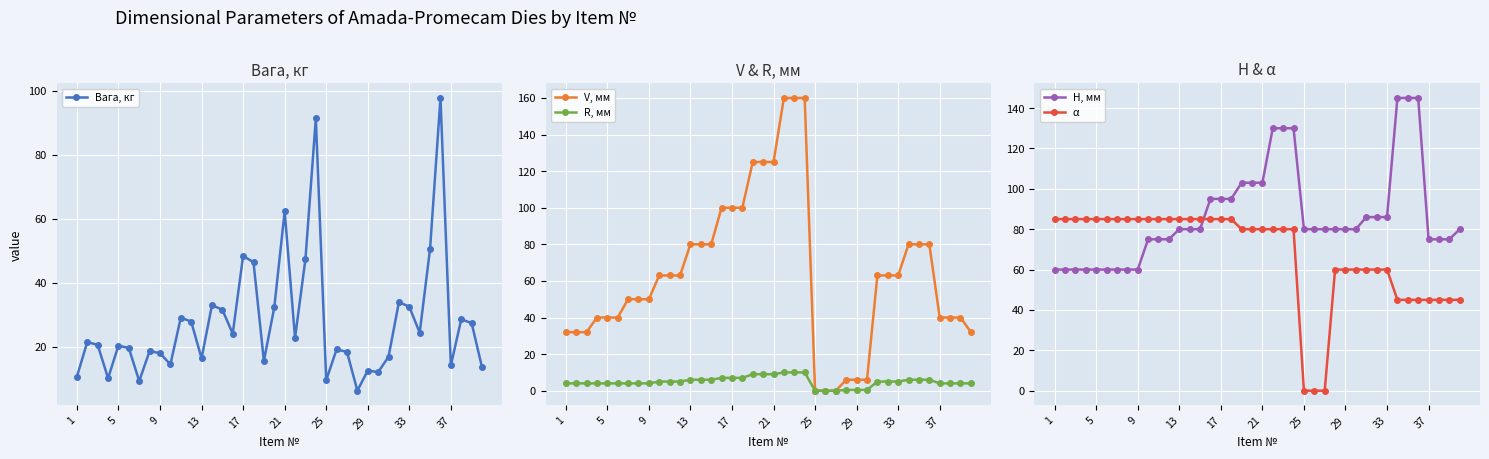

Is it true that R, мм equals -6.4 at 25?

False